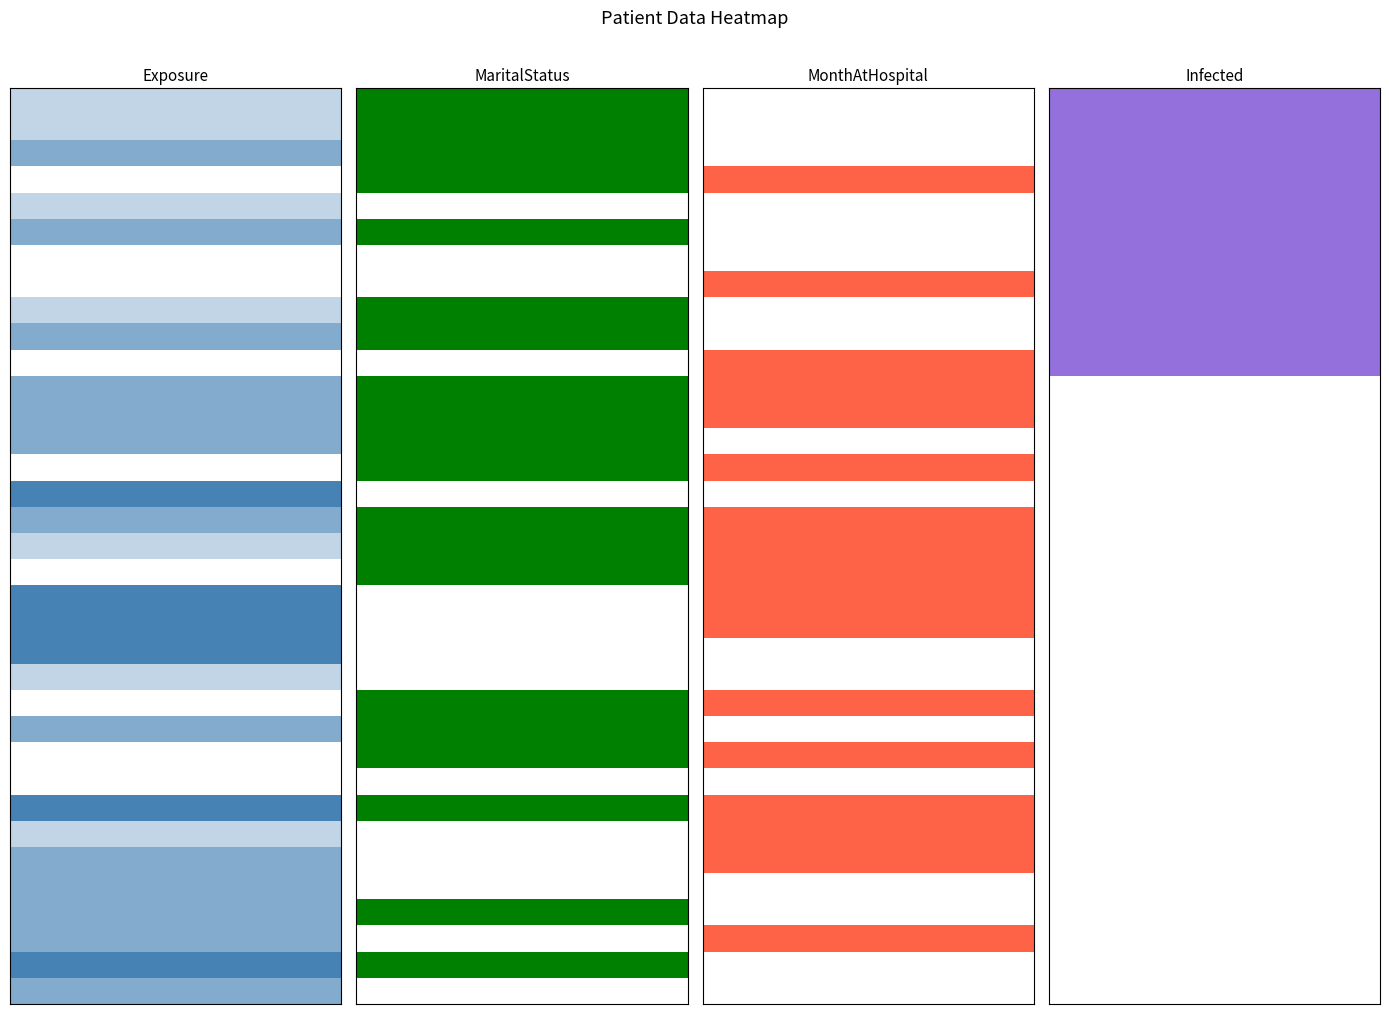

What is the difference between the second highest and minimum values in the MaritalStatus series?

1